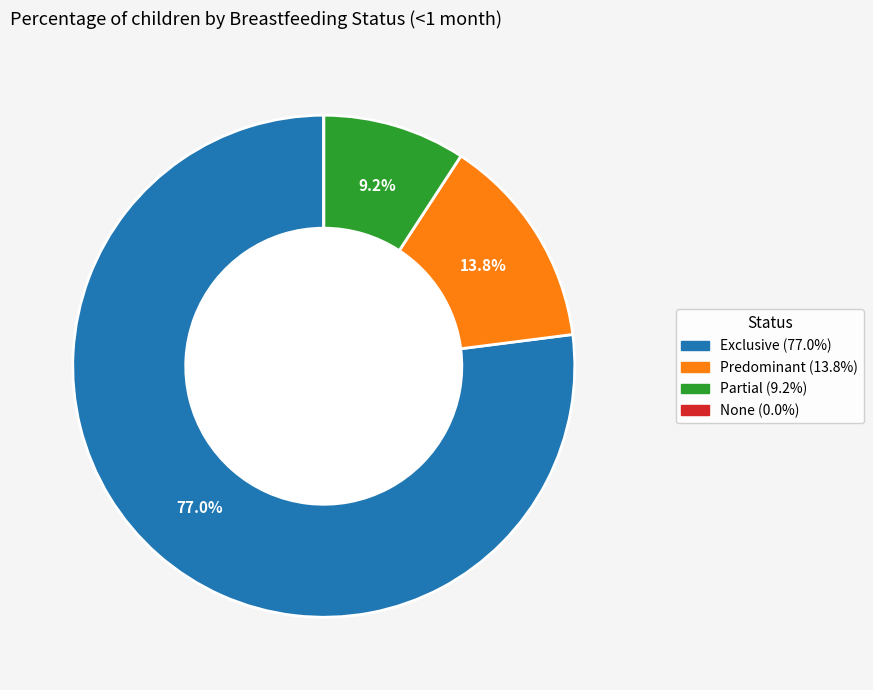

Which category has the biggest portion of the pie?

Exclusive